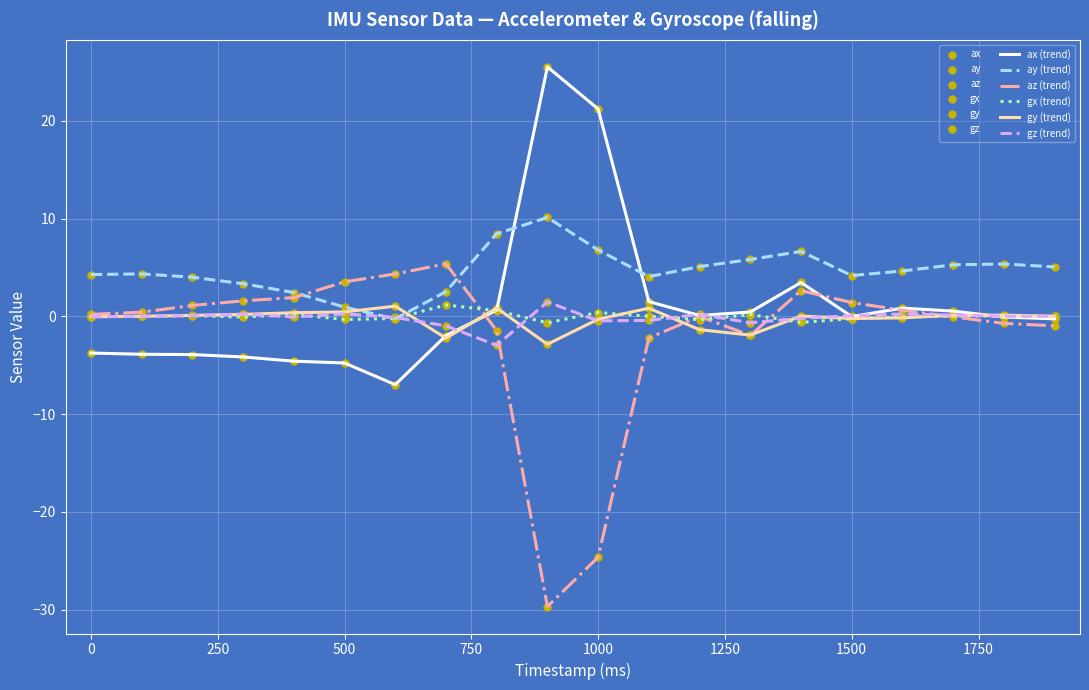

Which series has the largest total across all categories?

ay (trend)